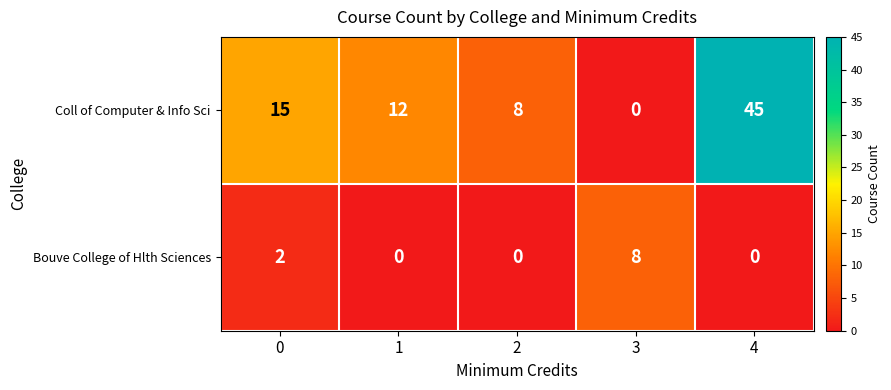

Is it true that Bouve College of Hlth Sciences equals 0 at 2?

True